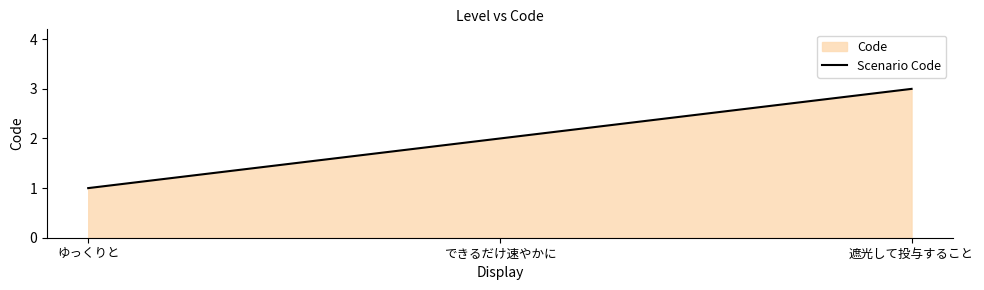

Count the values in the range 1 to 3.

3